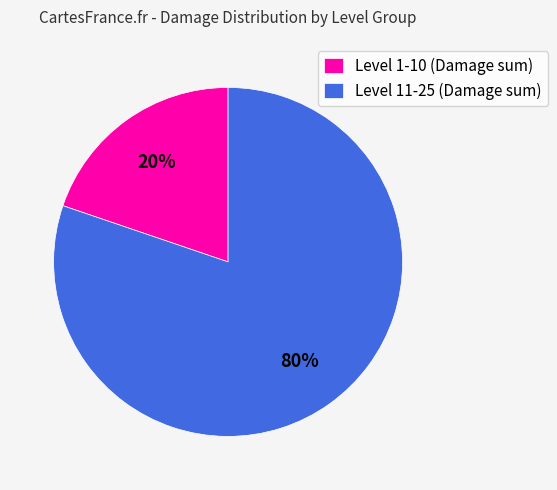

Which slice represents more than half of the pie?

Level 11-25 (Damage sum)